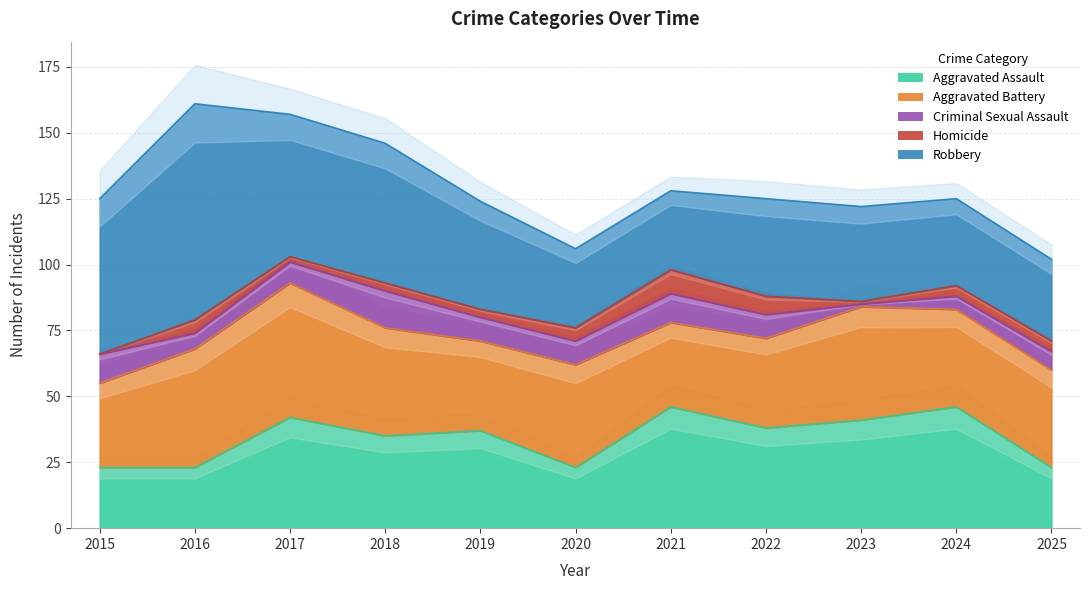

Is the value of Aggravated Battery at 2021 greater than the value of Criminal Sexual Assault at 2025?

Yes